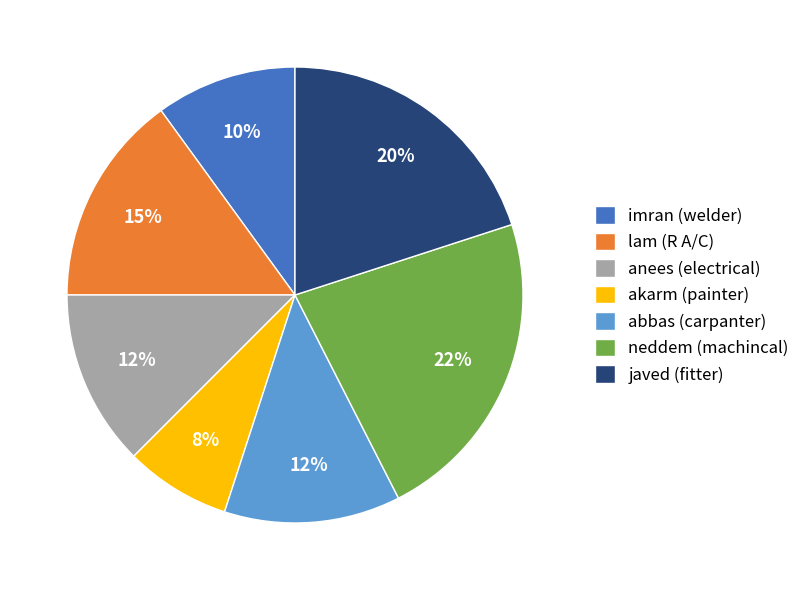

To the nearest percent, what percentage of the pie is javed (fitter)?

20%